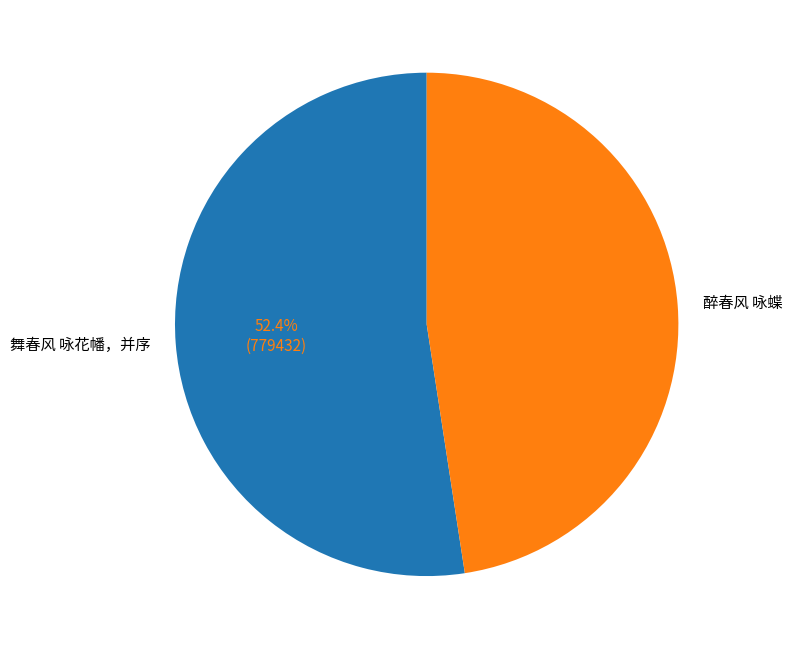

Combined, what portion of the pie is 舞春风 咏花幡，并序 and 醉春风 咏蝶?

100.0%